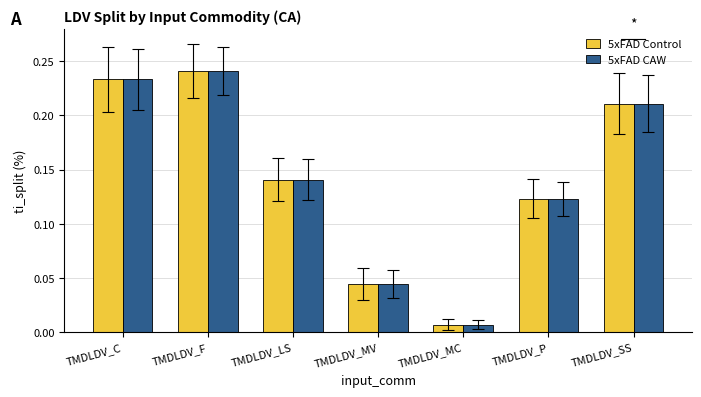

What is the sum of all 5xFAD CAW values?

1.0